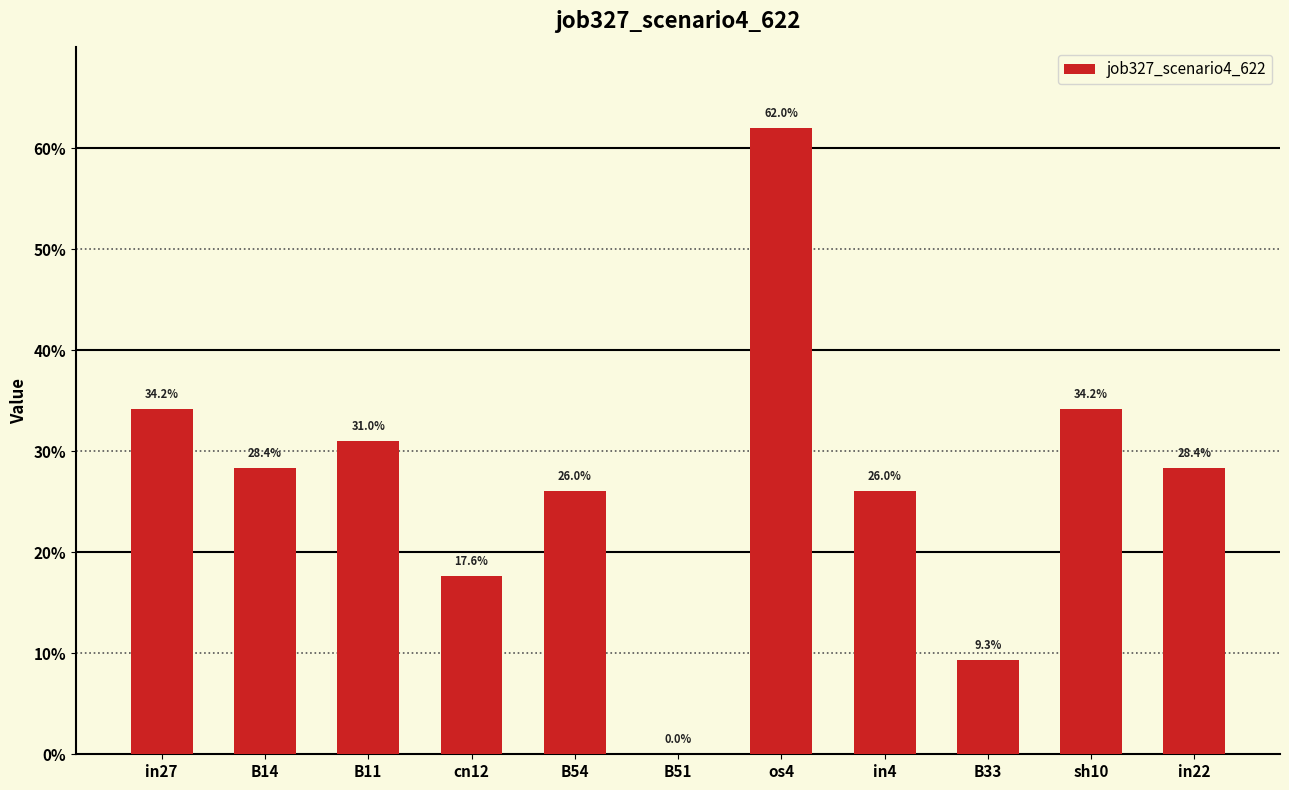

Count the number of categories in the chart.

11